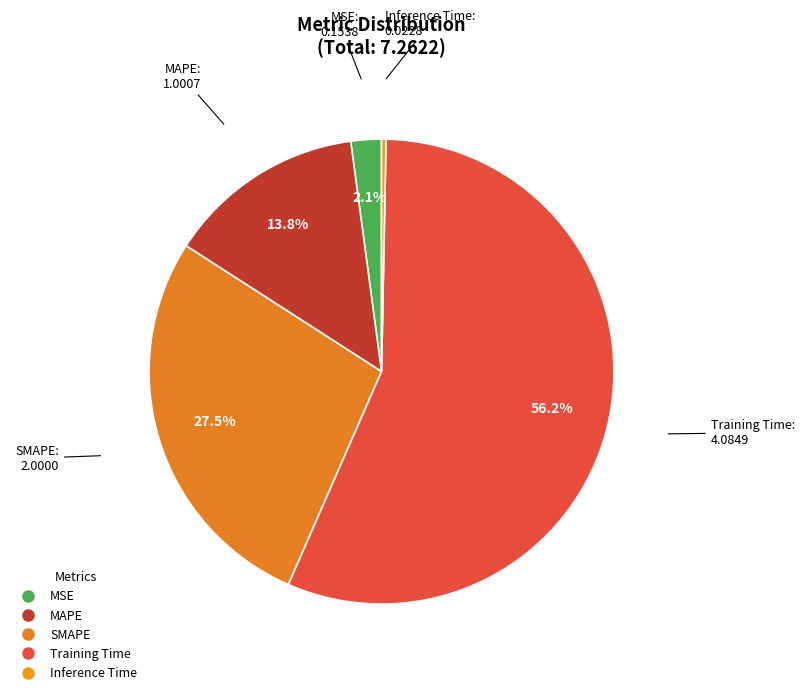

Which has a higher value, Inference Time or MAPE?

MAPE